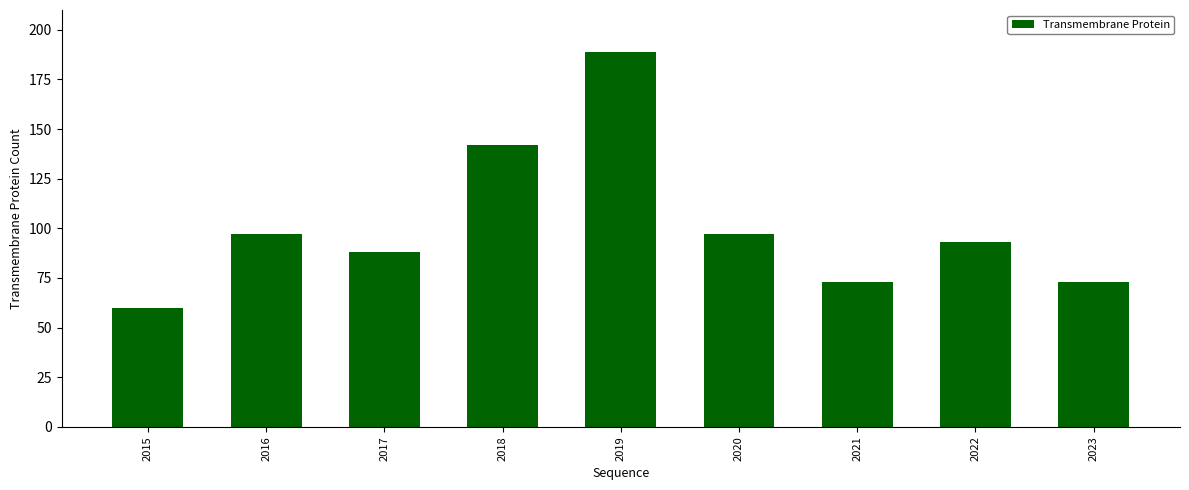

What value does the data have at 2017, to the nearest 5?

90